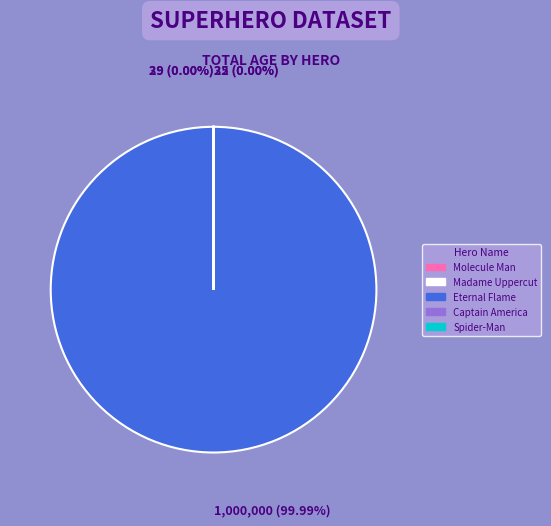

The Eternal Flame slice represents 87% of the pie. True or false?

False